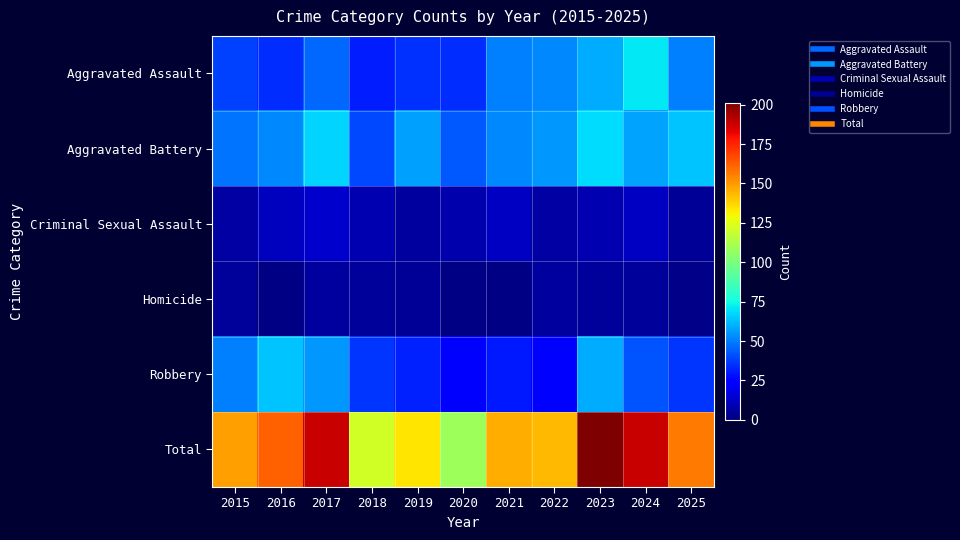

What is the spread (max minus min) of values at 2017?

182